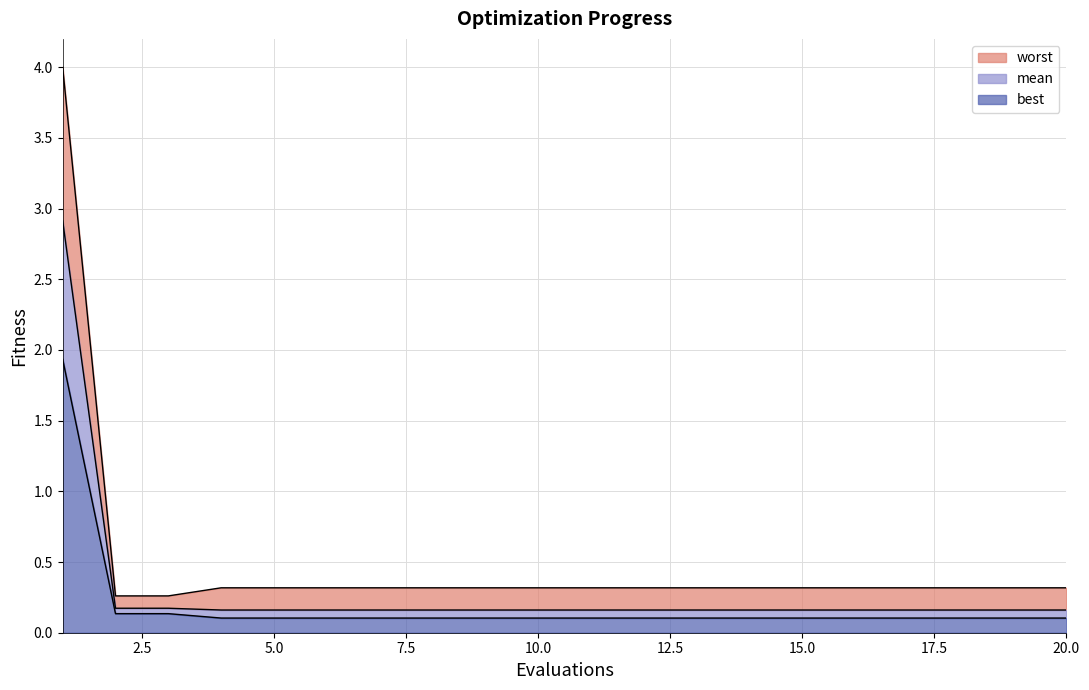

True or false: mean has a value of 0.2 at 18.

True